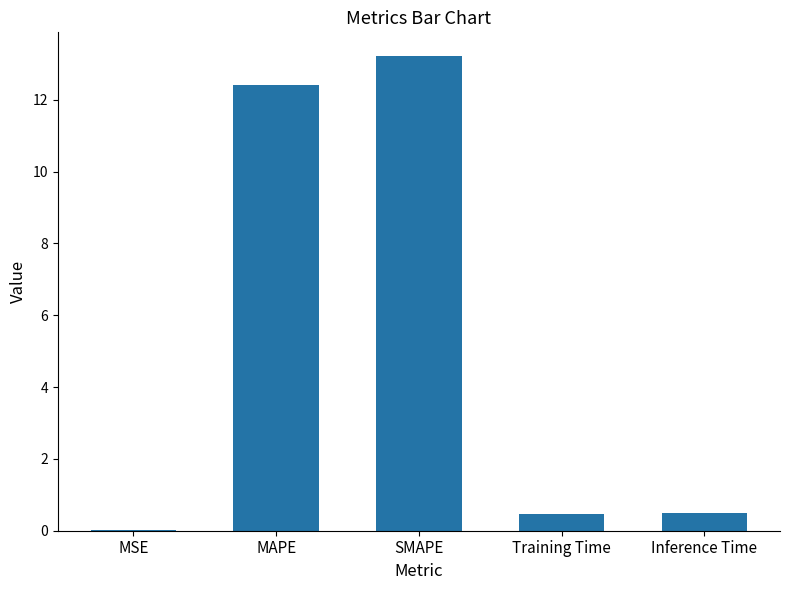

What is the maximum value shown in the chart?

13.2